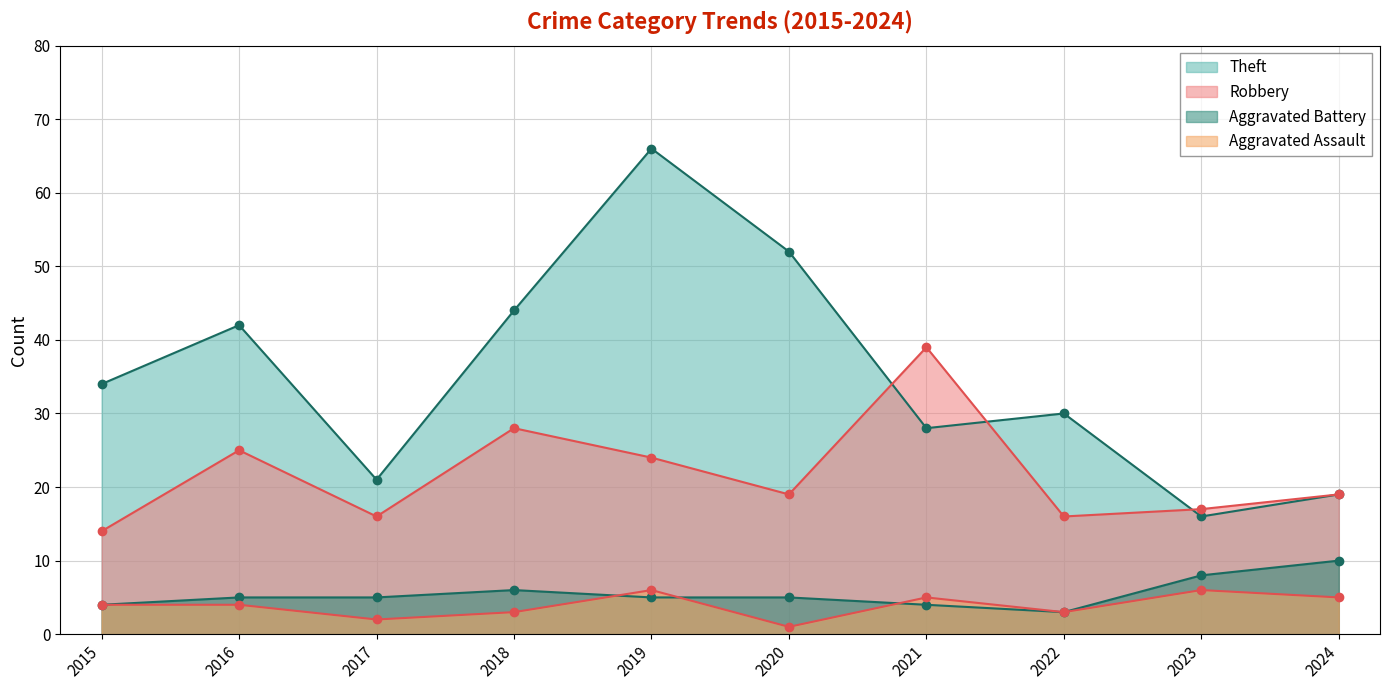

At which label is Aggravated Assault closest to 3?

2018